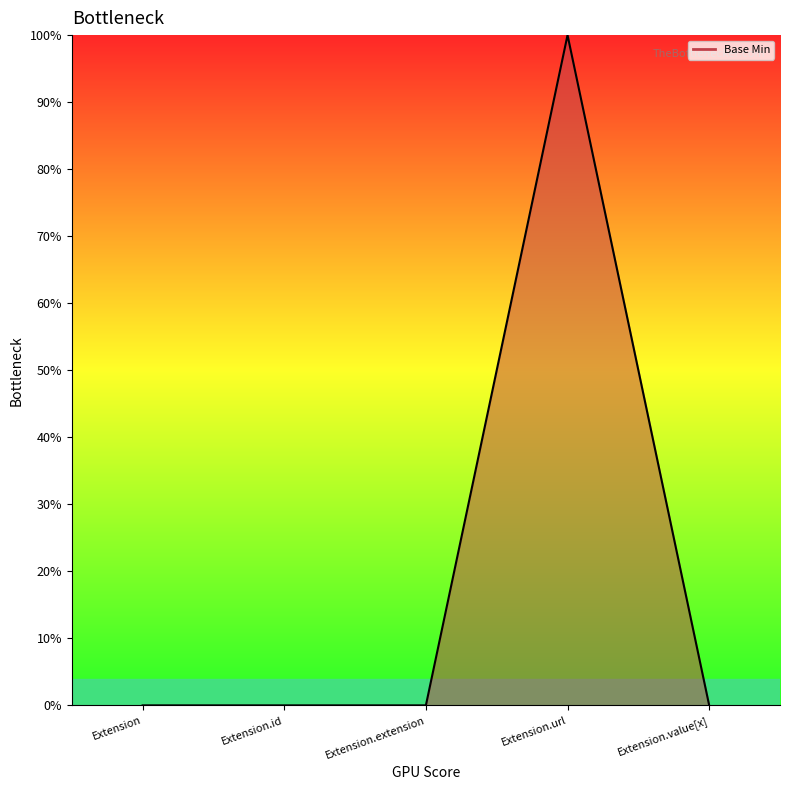

Reading right to left, transcribe all the data shown in this chart.

Extension.value[x]=0	Extension.url=1	Extension.extension=0	Extension.id=0	Extension=0